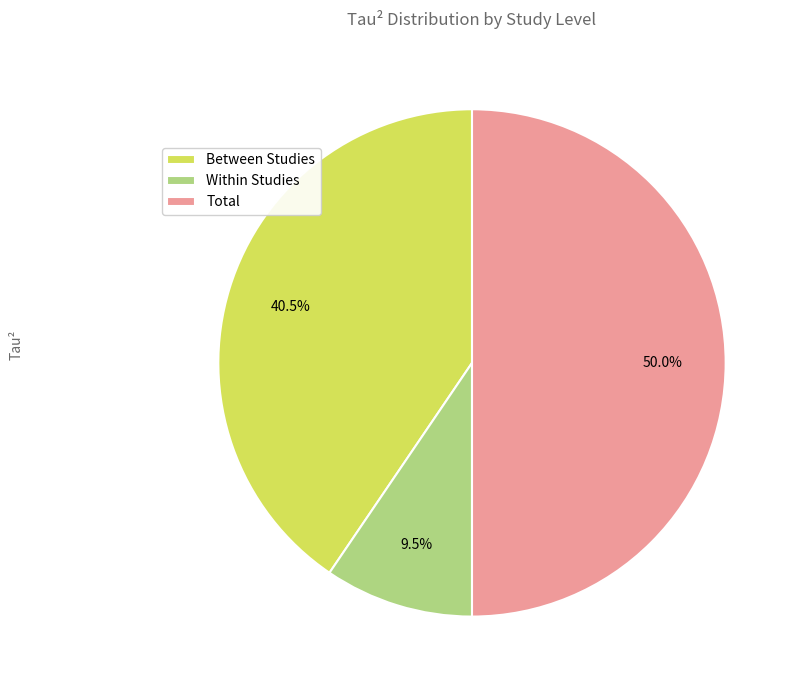

To the nearest percent, what is the average slice percentage?

33%